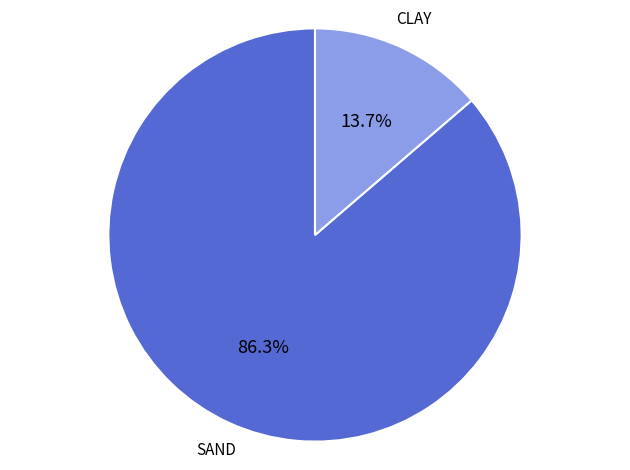

Is there any slice that represents more than half of the pie?

Yes